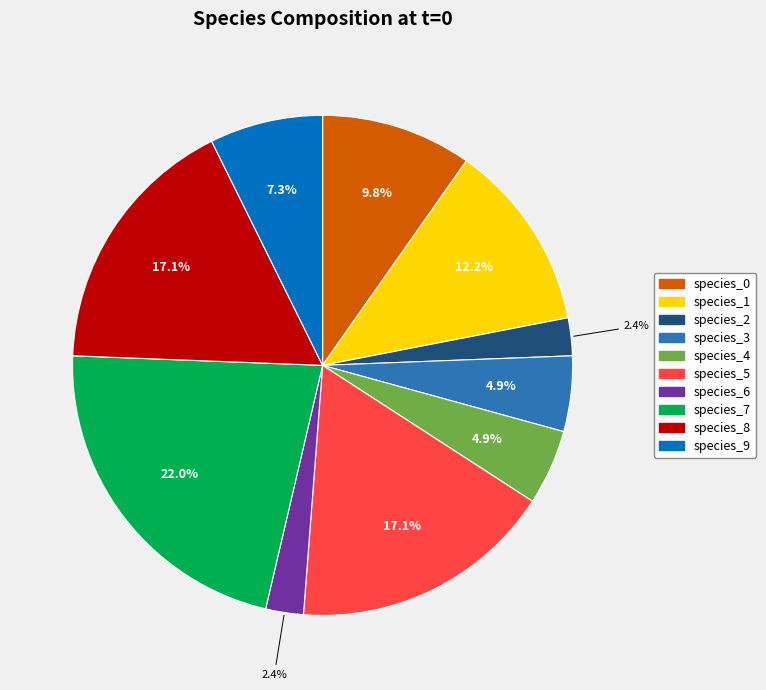

How many segments does this pie chart have?

10